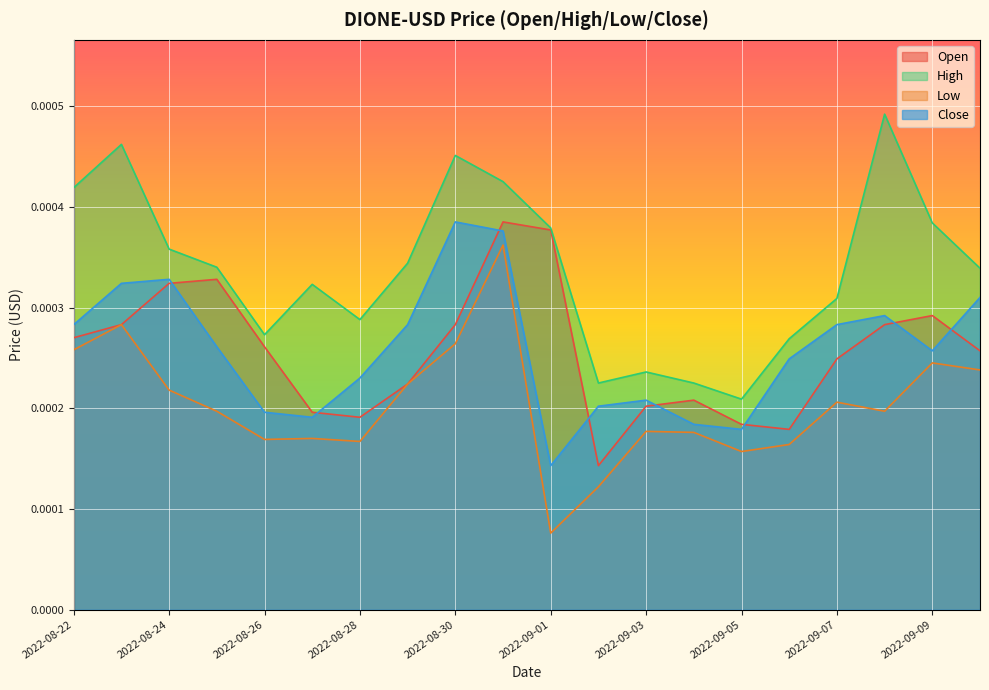

At which label is High closest to 0?

2022-09-05